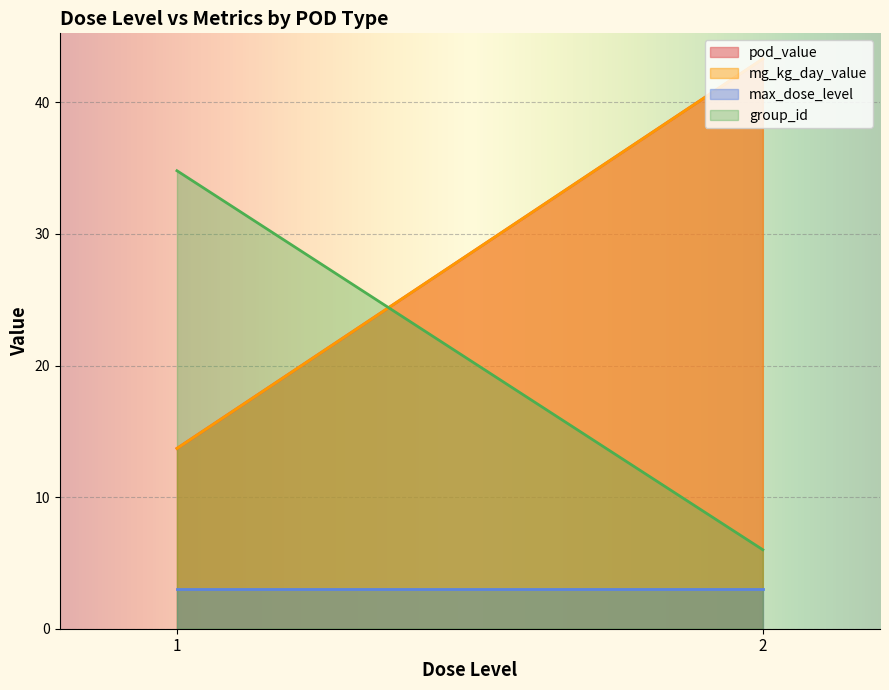

Is it true that pod_value equals 20.1 at noael-liver?

False